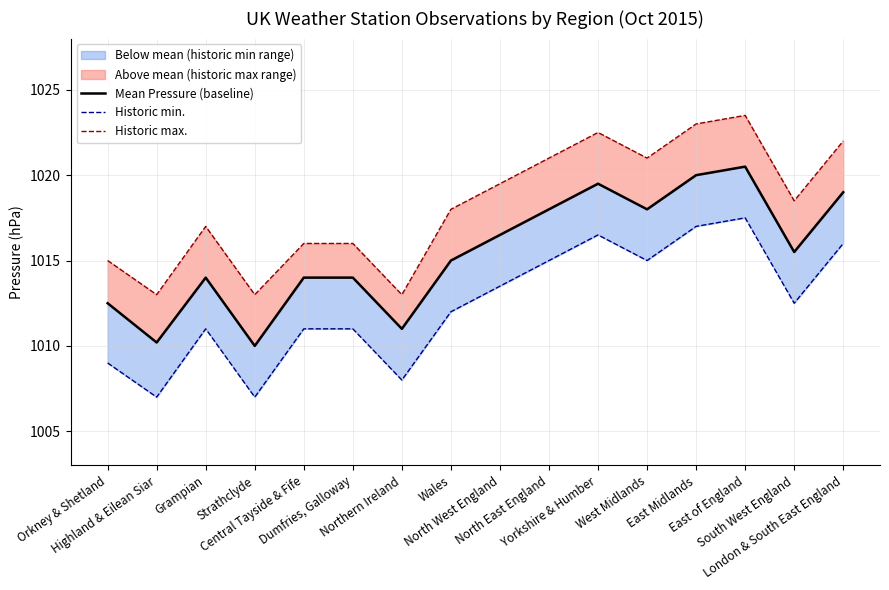

The Historic min. series shows 1015.0 at North East England. True or false?

True